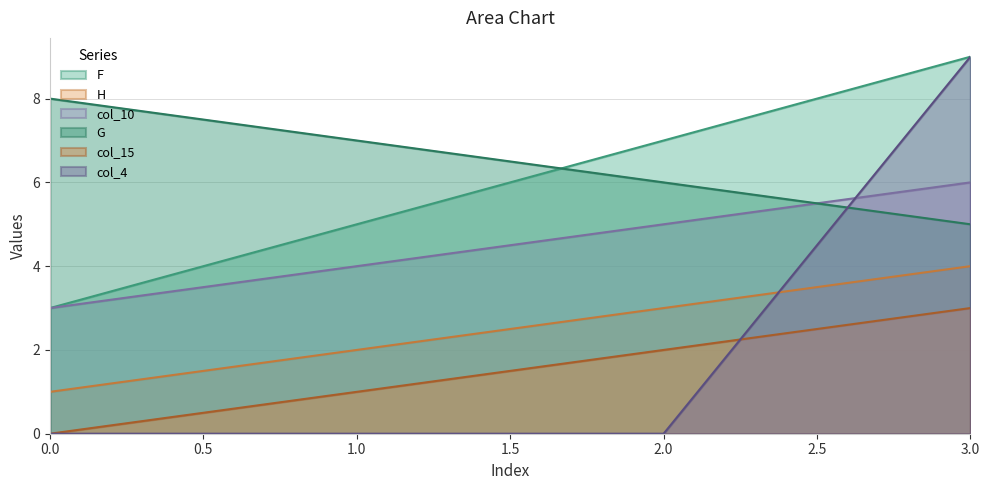

True or false: col_4 has a value of 0 at 0.0.

True